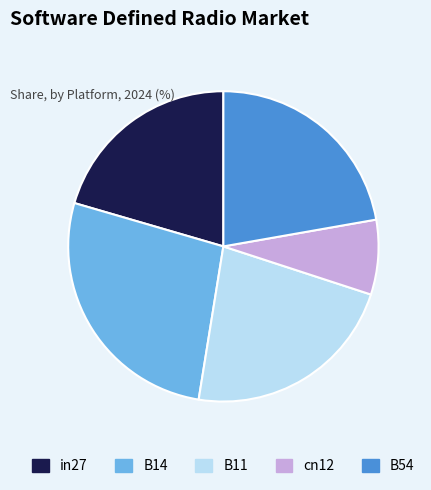

What is the ratio of the value at in27 to the value at B14?

0.8